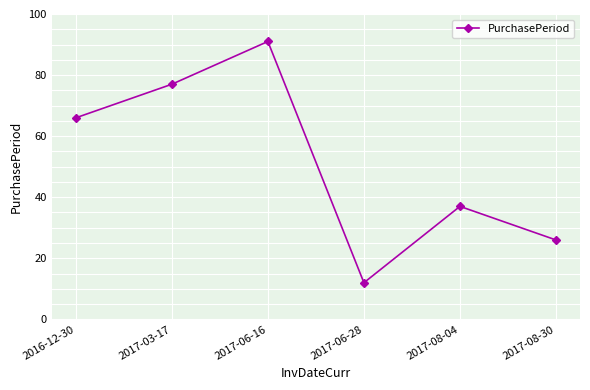

What is the ratio of the value at 2017-08-04 to the value at 2017-06-16?

0.4